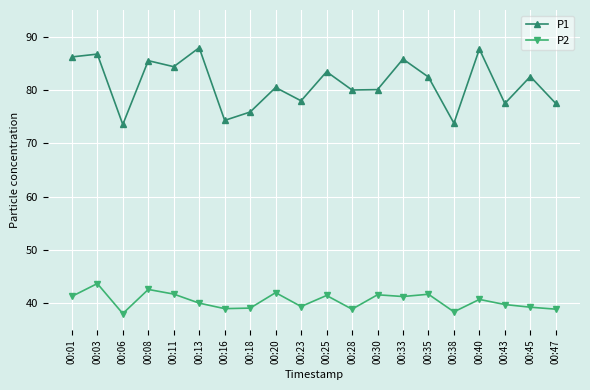

At which category does P1 reach its first local valley?

00:06